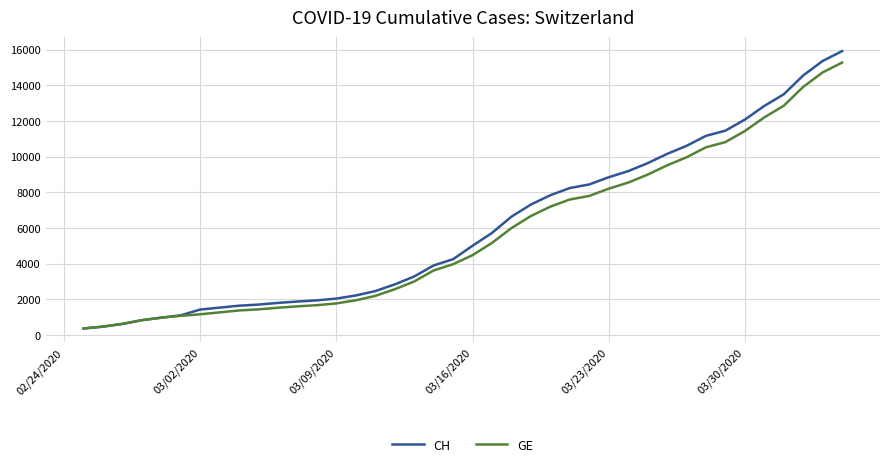

What is the sum of all GE values?

225656